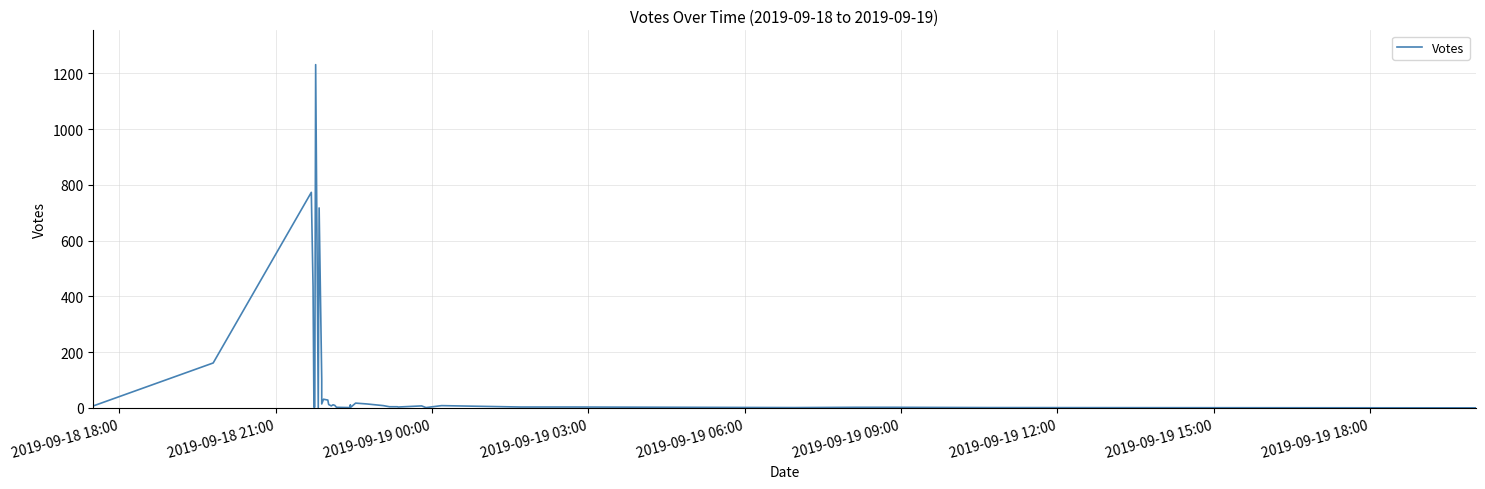

What is the average value?

91